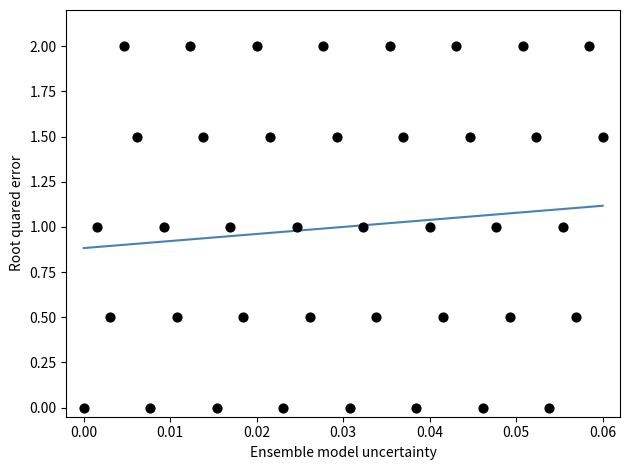

What is the range of Y values (max minus min)?

2.0